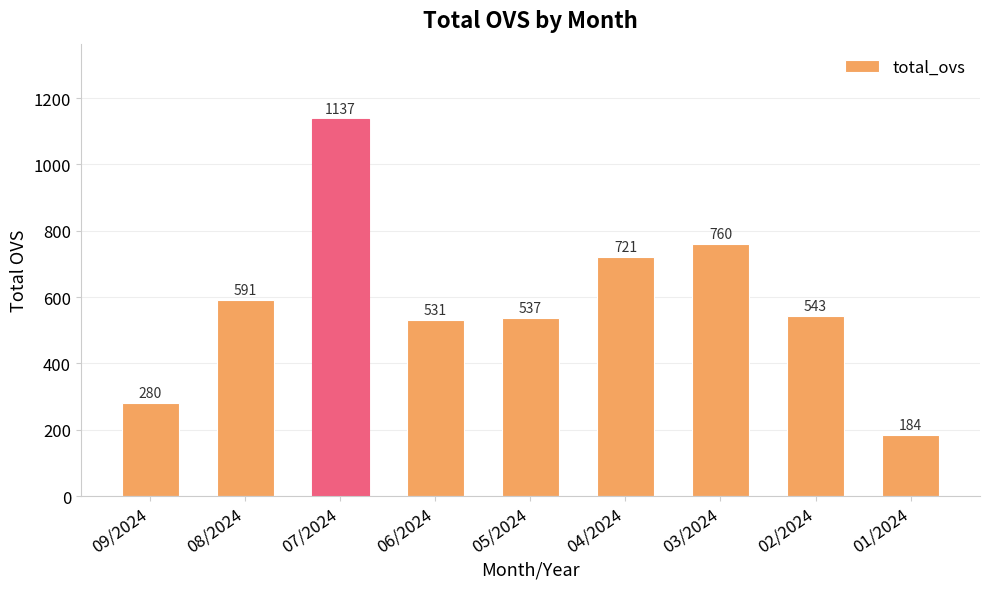

What is the label of the 4th bar from the left?

06/2024